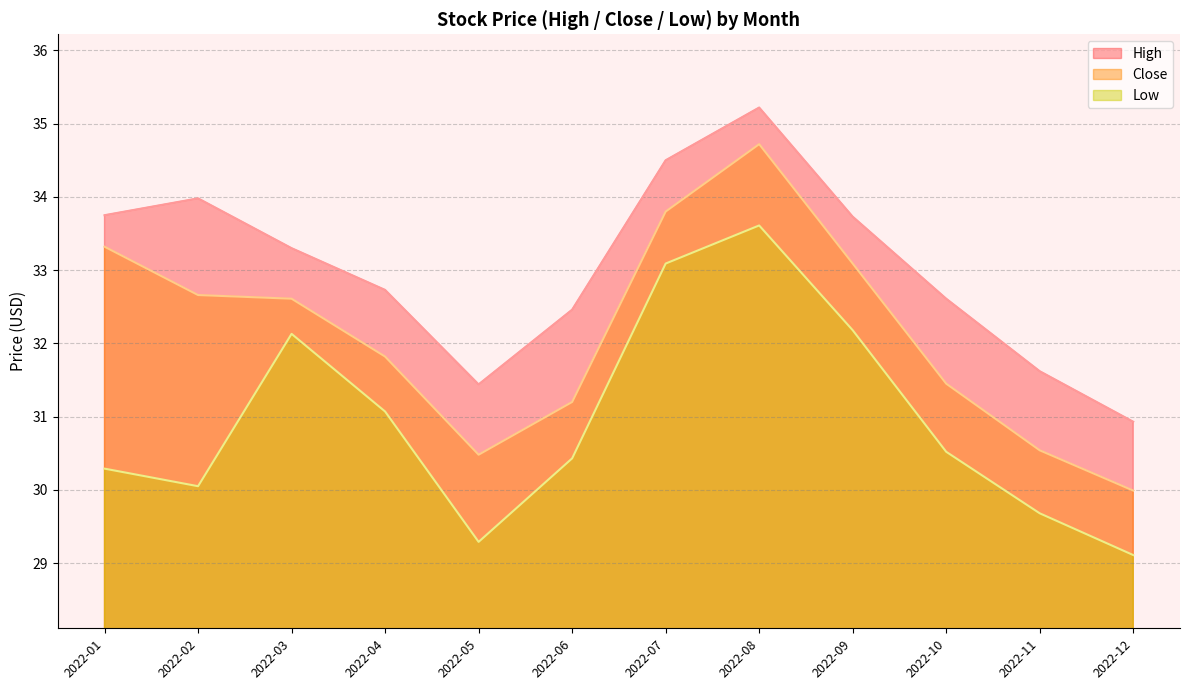

Which series changed the most between 2022-05 and 2022-12?

High